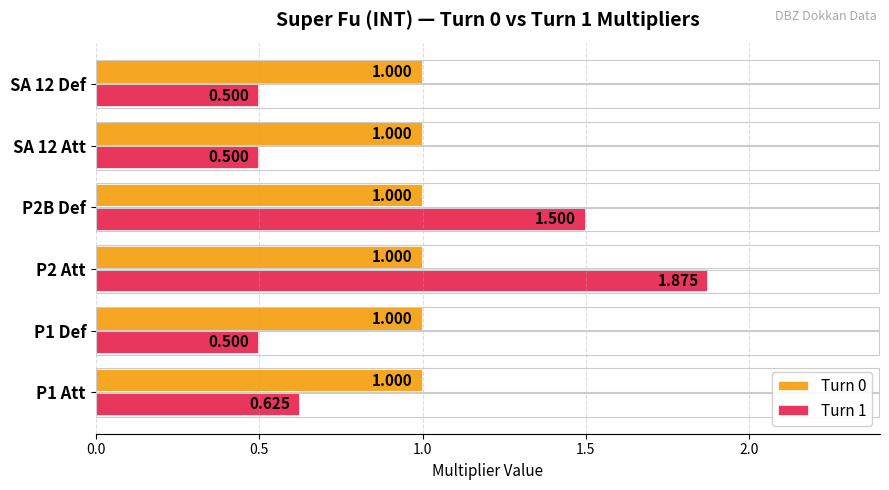

Is the value of Turn 0 at P2B Def greater than the value of Turn 1 at P1 Att?

Yes